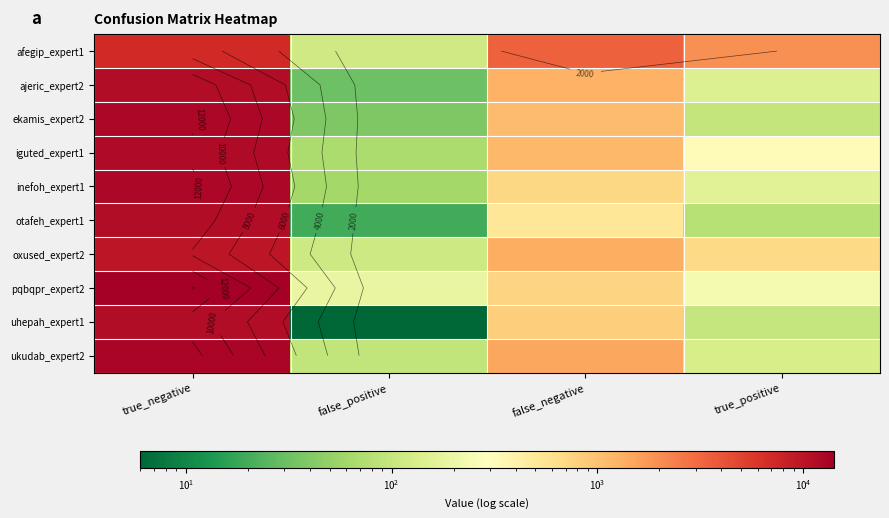

The value of otafeh_expert1 at true_negative is 6336. True or false?

False